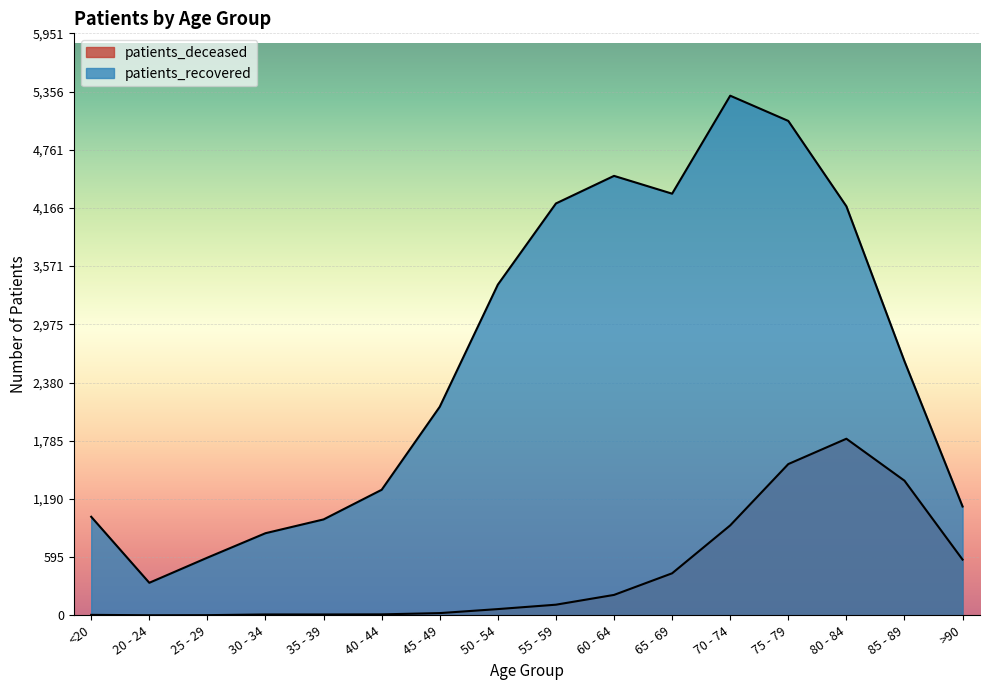

True or false: patients_recovered and patients_deceased intersect in this chart.

False